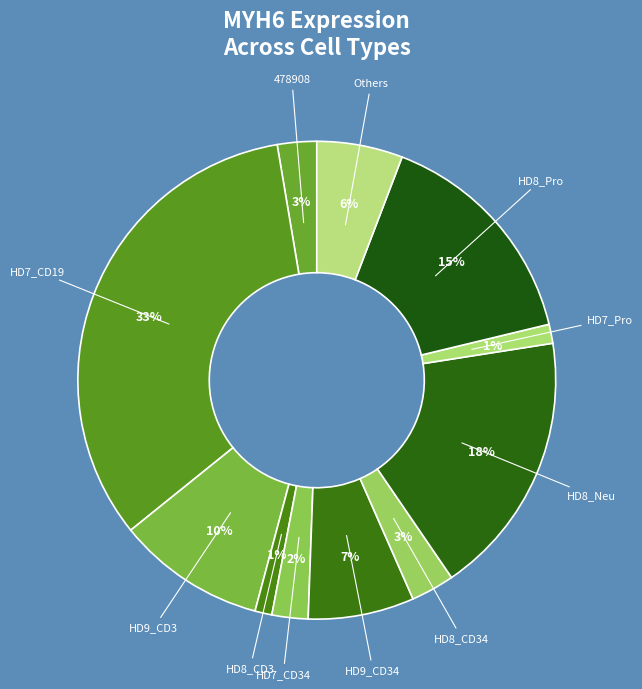

Does any single category account for the majority?

No